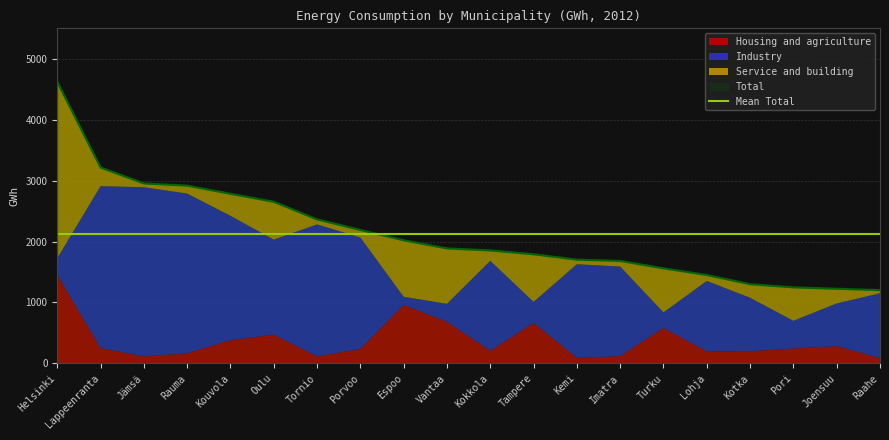

Reading right to left, extract all data points from this chart.

Housing and agriculture: 87	285	244	201	197	582	120	91	665	207	683	961	237	115	470	381	166	114	252	1451
Industry: 1063	699	454	876	1156	254	1469	1536	344	1476	294	132	1828	2166	1561	2041	2621	2777	2657	275
Service and building: 53	242	550	223	98	723	93	76	783	171	910	928	125	83	623	362	131	64	307	2895
Total: 1203	1225	1248	1300	1451	1560	1682	1703	1791	1854	1887	2021	2190	2364	2653	2784	2918	2954	3216	4620